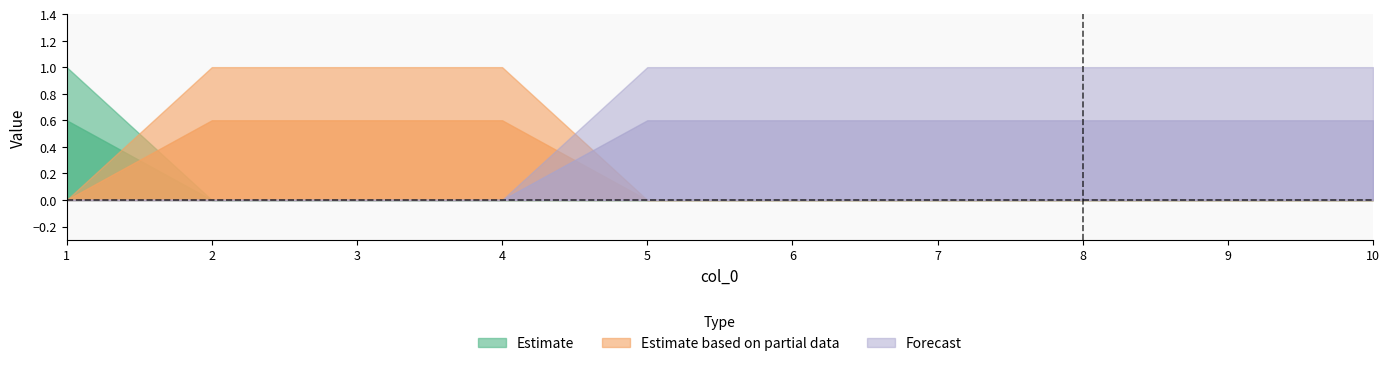

At which category is the sum across all series the highest?

1